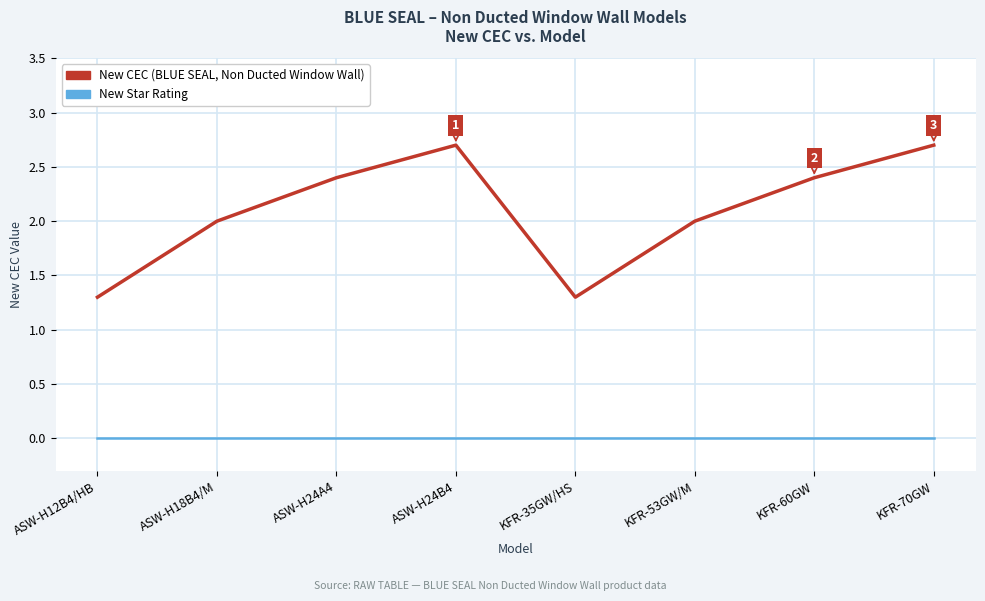

What is the spread (max minus min) of values at KFR-70GW?

2.7